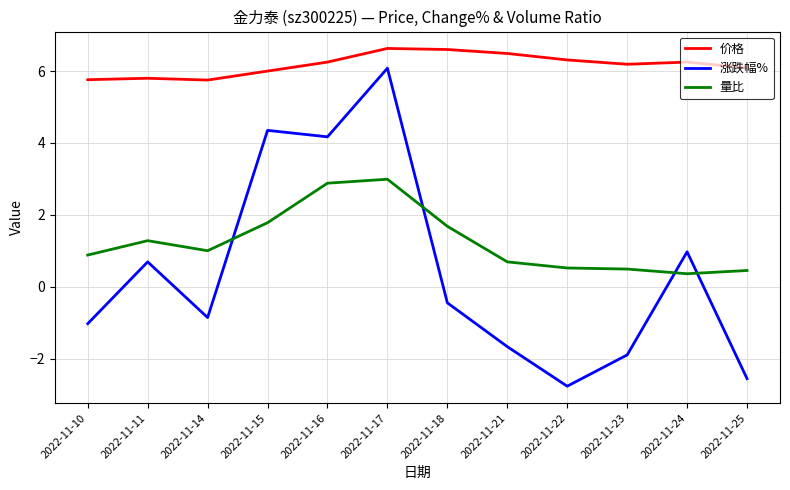

Where is the first local minimum for 量比?

2022-11-14